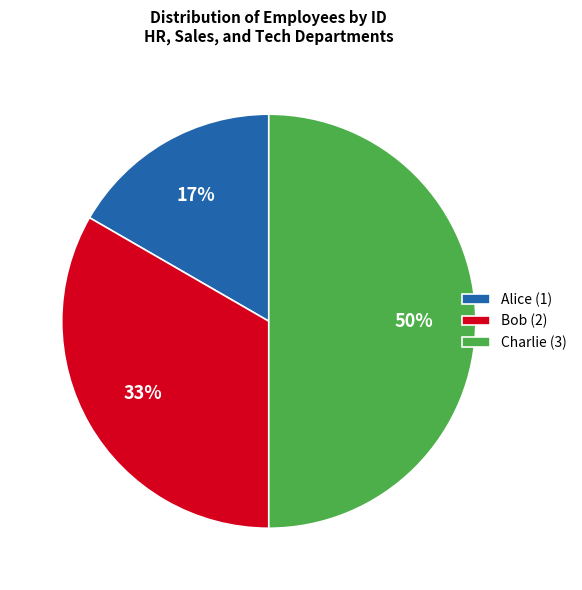

How many slices are in this pie chart?

3